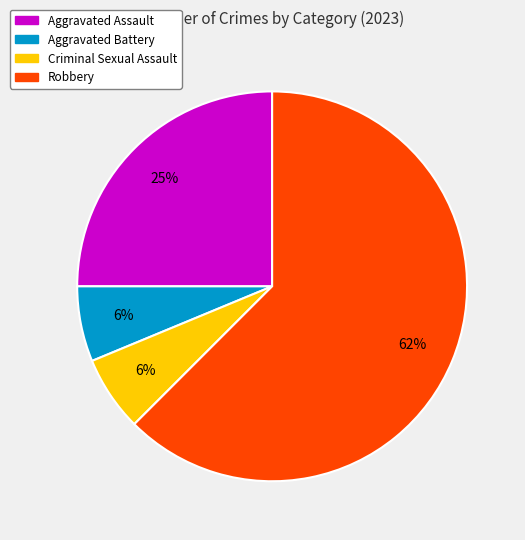

Is the sum of Aggravated Battery and Criminal Sexual Assault greater than half?

No